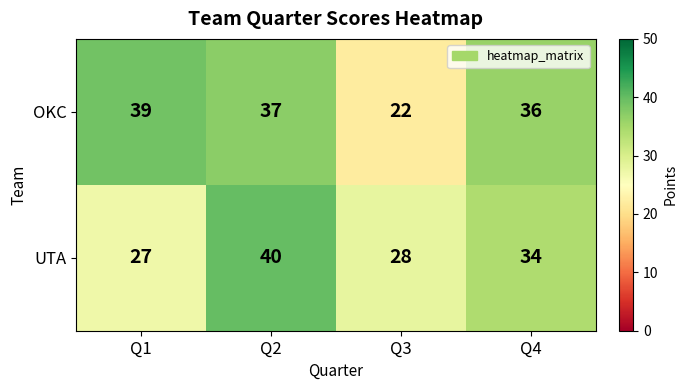

What is the difference between the UTA values at Q3 and Q2?

12